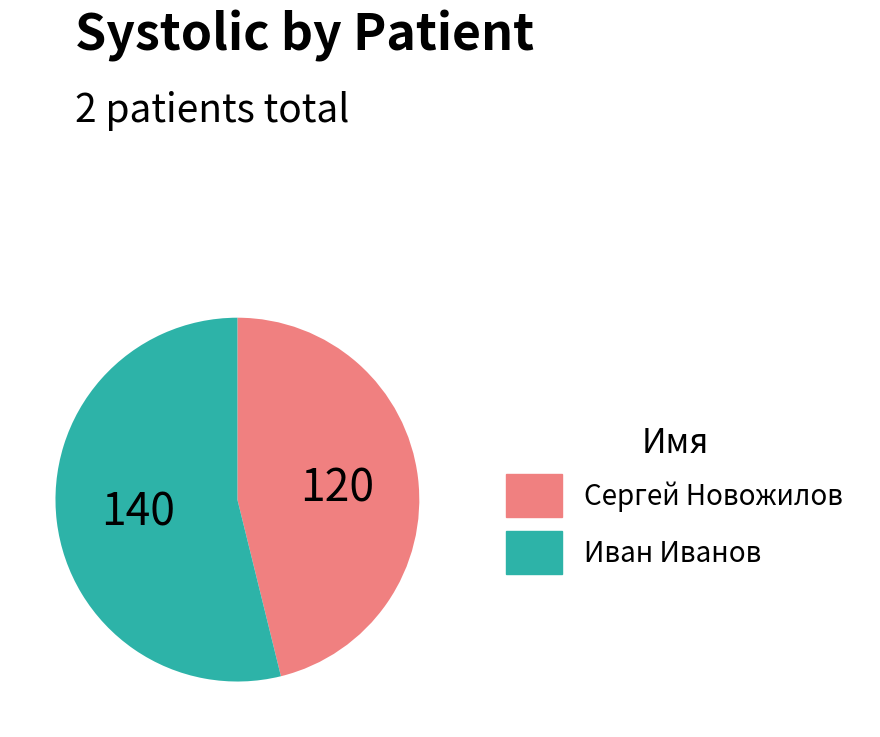

Which has a higher value, Иван Иванов or Сергей Новожилов?

Иван Иванов